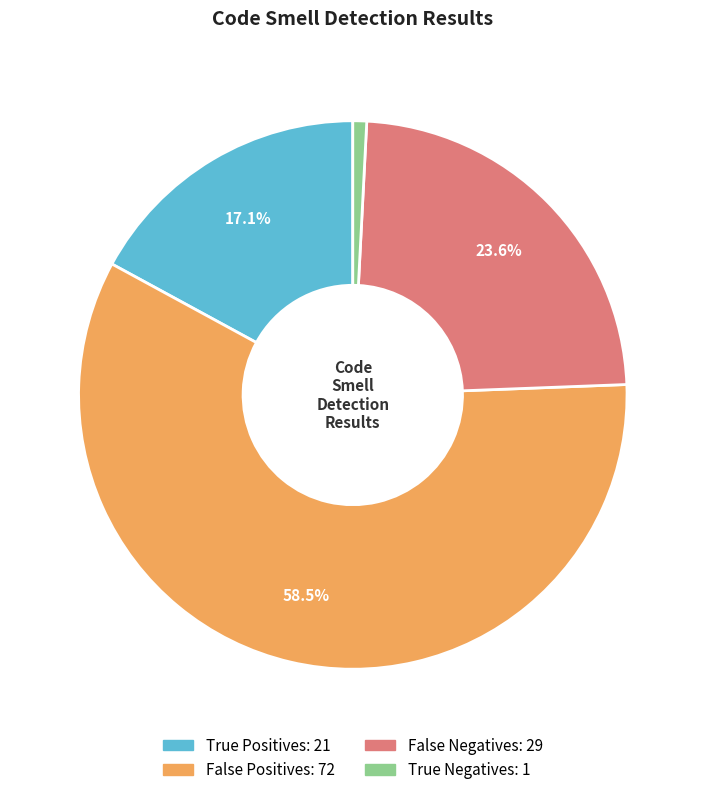

Does any single category account for the majority?

Yes